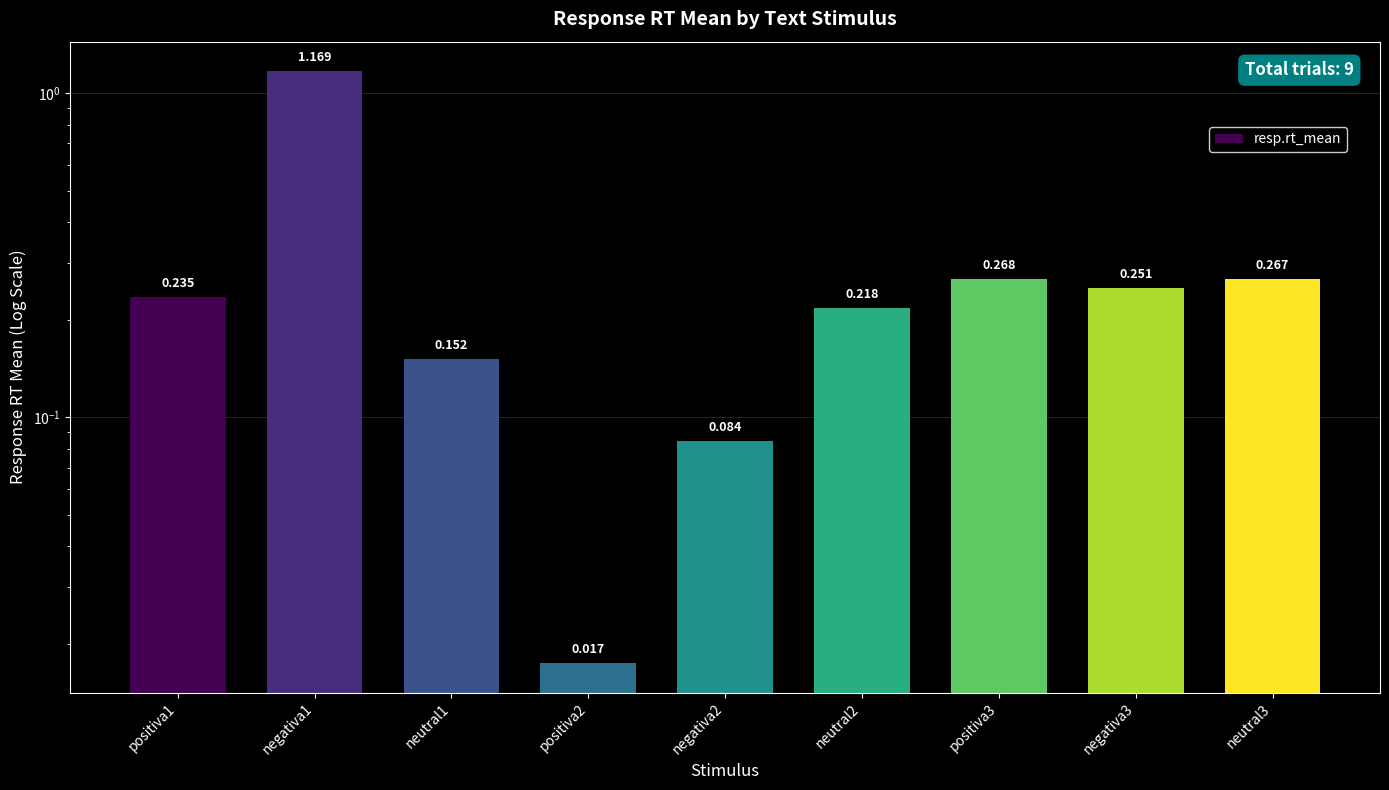

Reading left to right, transcribe all the data shown in this chart.

0.2	1.2	0.2	0.0	0.1	0.2	0.3	0.3	0.3